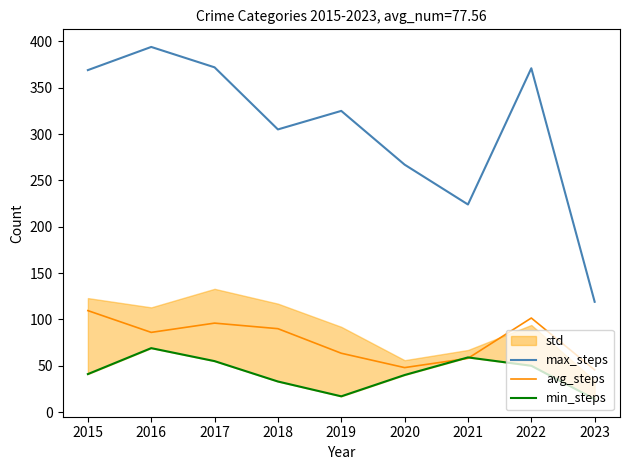

Which has a higher value, 2015 or 2017?

2017